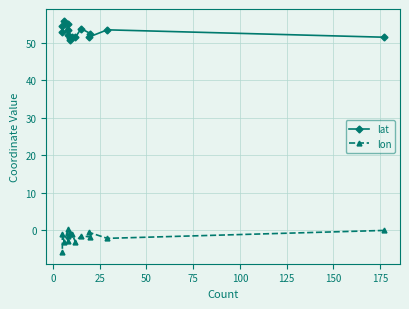

What is the greatest value displayed?

56.0